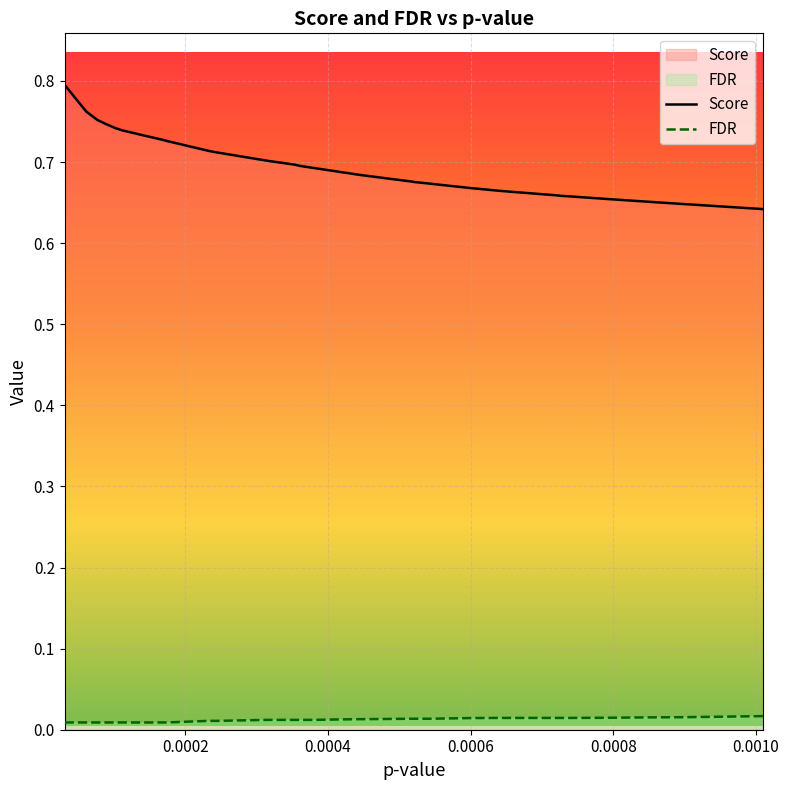

What is the value of the Score point at the 20th from the left?

0.7